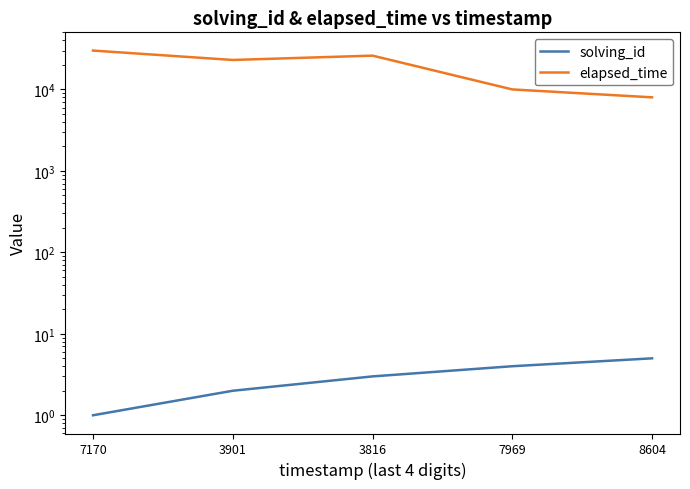

How many solving_id values are between 2 and 4?

3